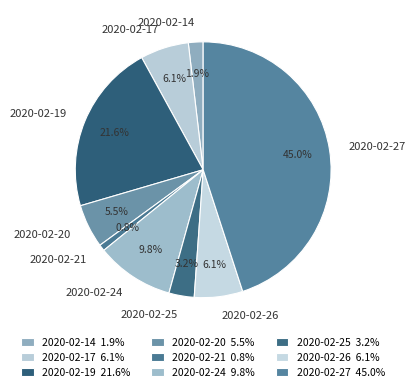

Which slice is the smallest?

2020-02-21